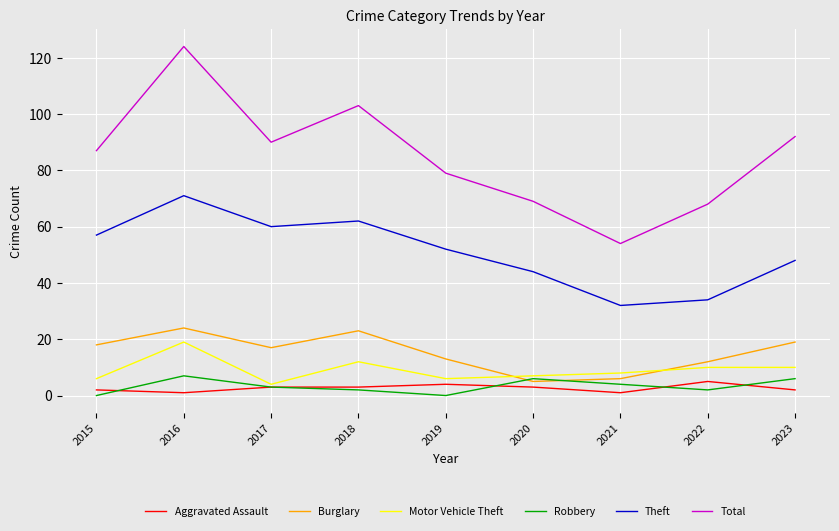

What is the sum of the Total values at 2015 and 2017?

177